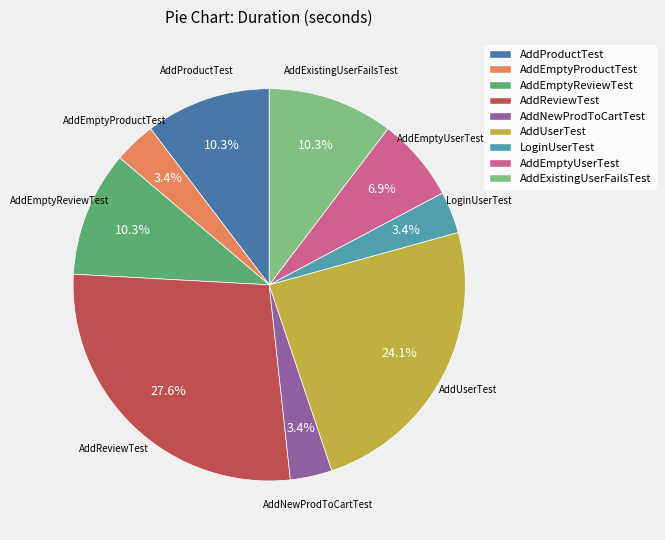

What percentage is the AddProductTest slice, to the nearest percent?

10%